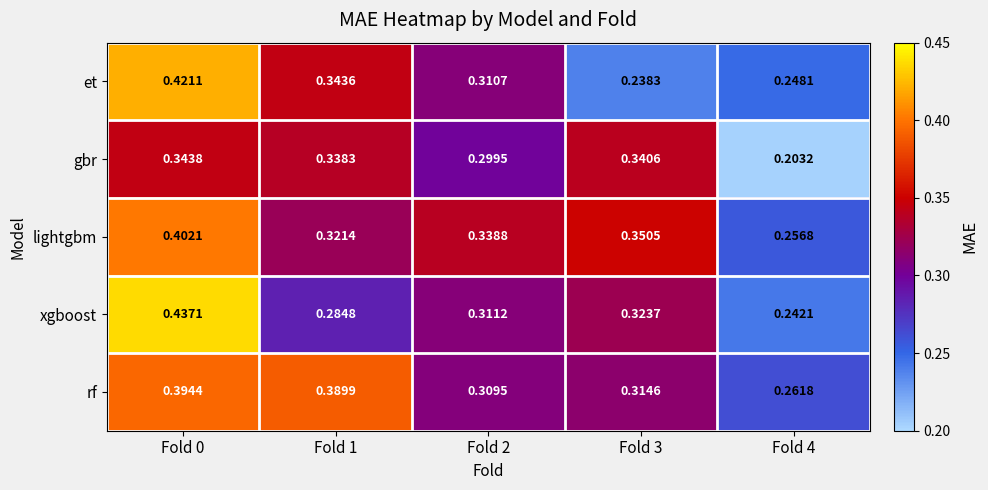

At which category is the sum across all series the highest?

Fold 0